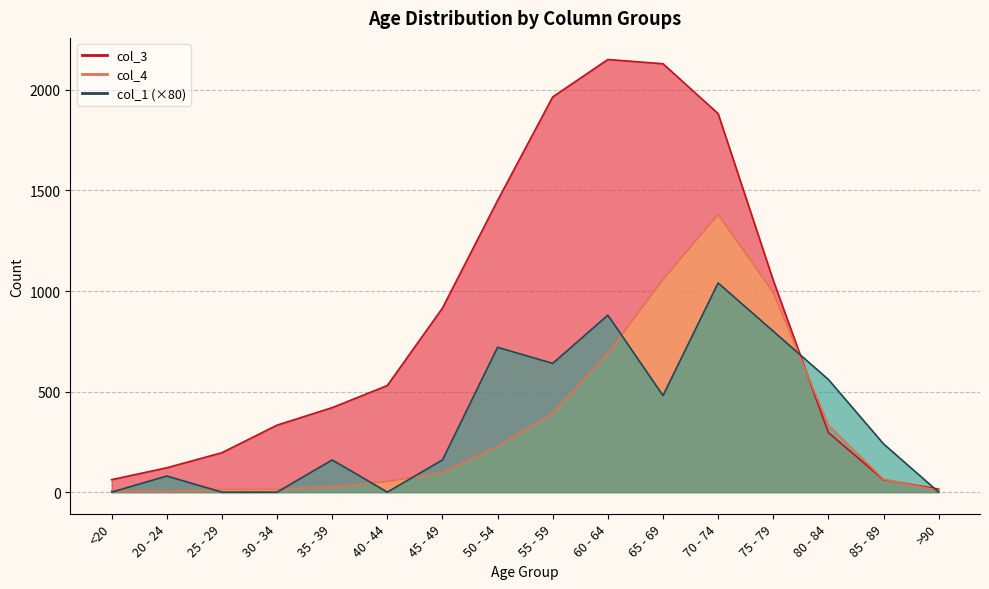

Which has a higher value, 20 - 24 or 40 - 44?

20 - 24